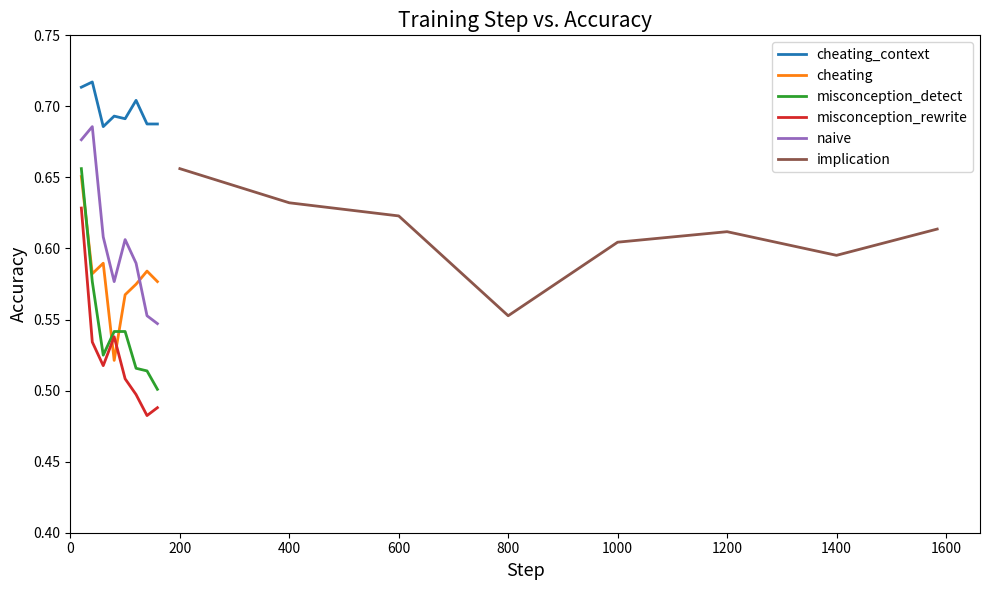

True or false: cheating_context and cheating cross at least once.

False